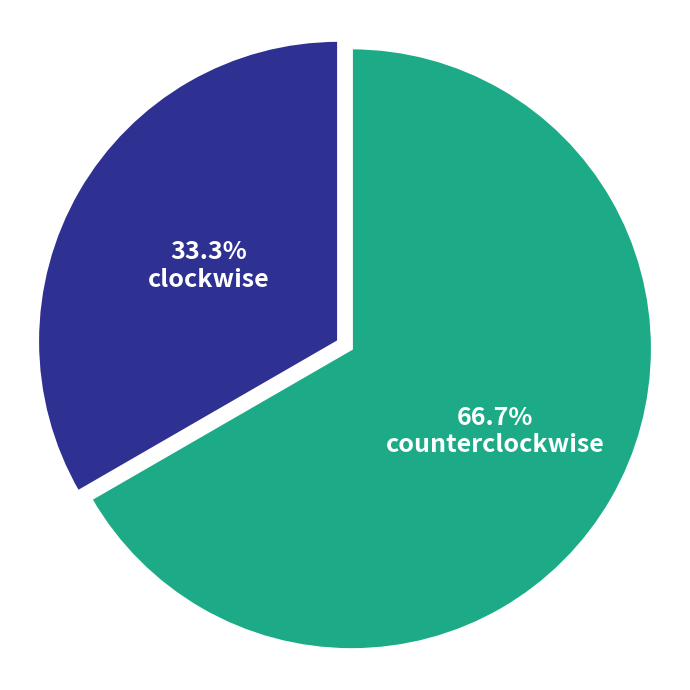

To the nearest percent, what is the average slice percentage?

50%